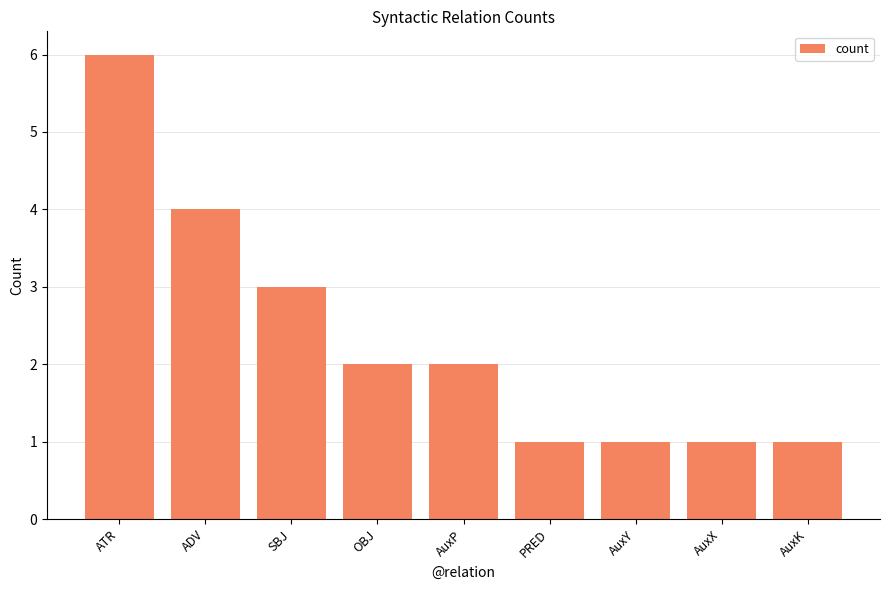

Does the chart contain stacked bars?

No